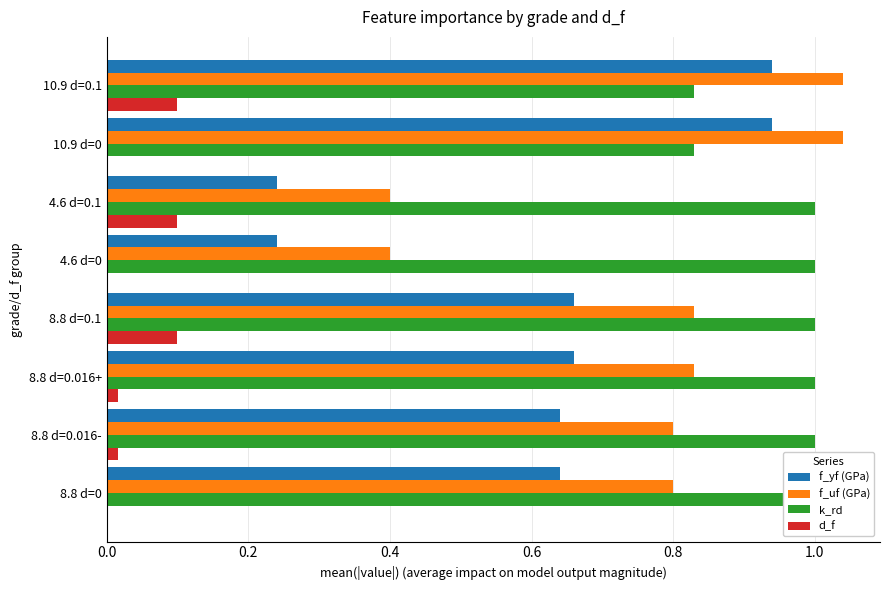

What is the total value across all series at 4.6 d=0?

1.6